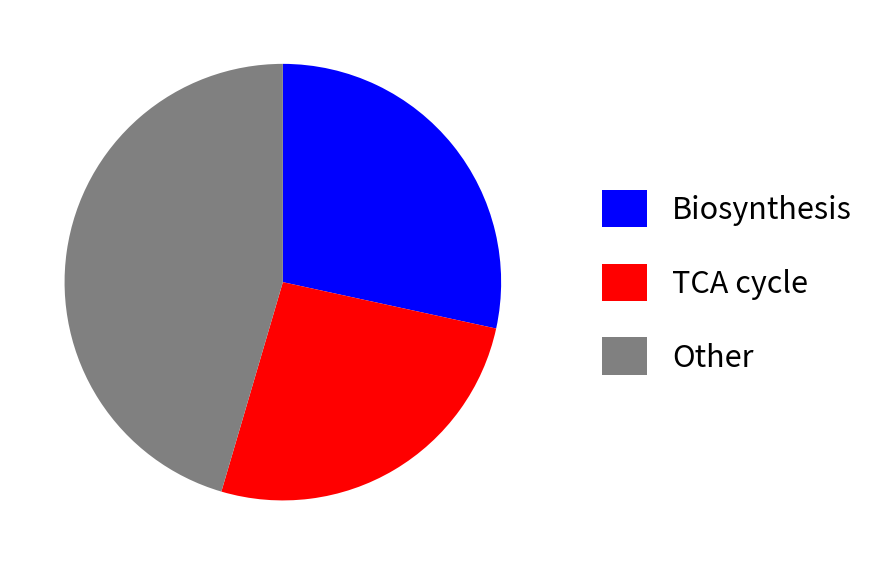

Rank the categories by value from highest to lowest.

Other, Biosynthesis, TCA cycle